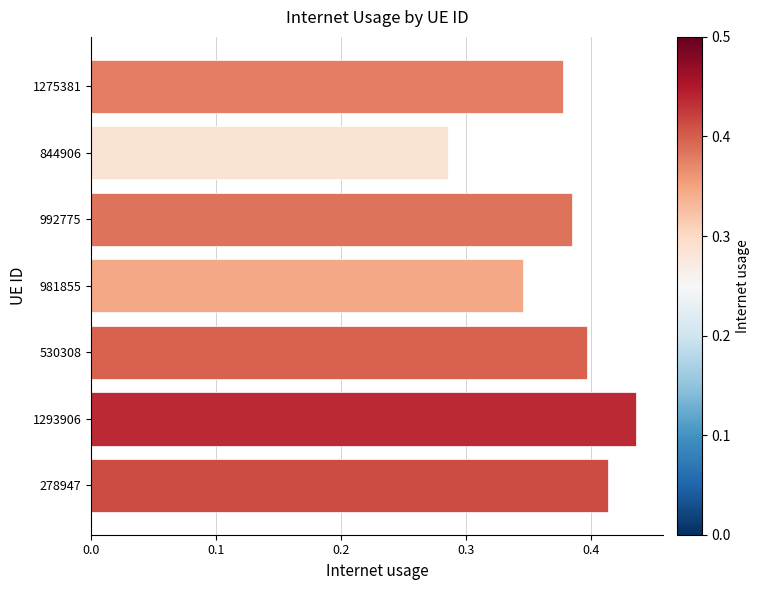

What is the sum of the values at 278947 and 992775?

0.8